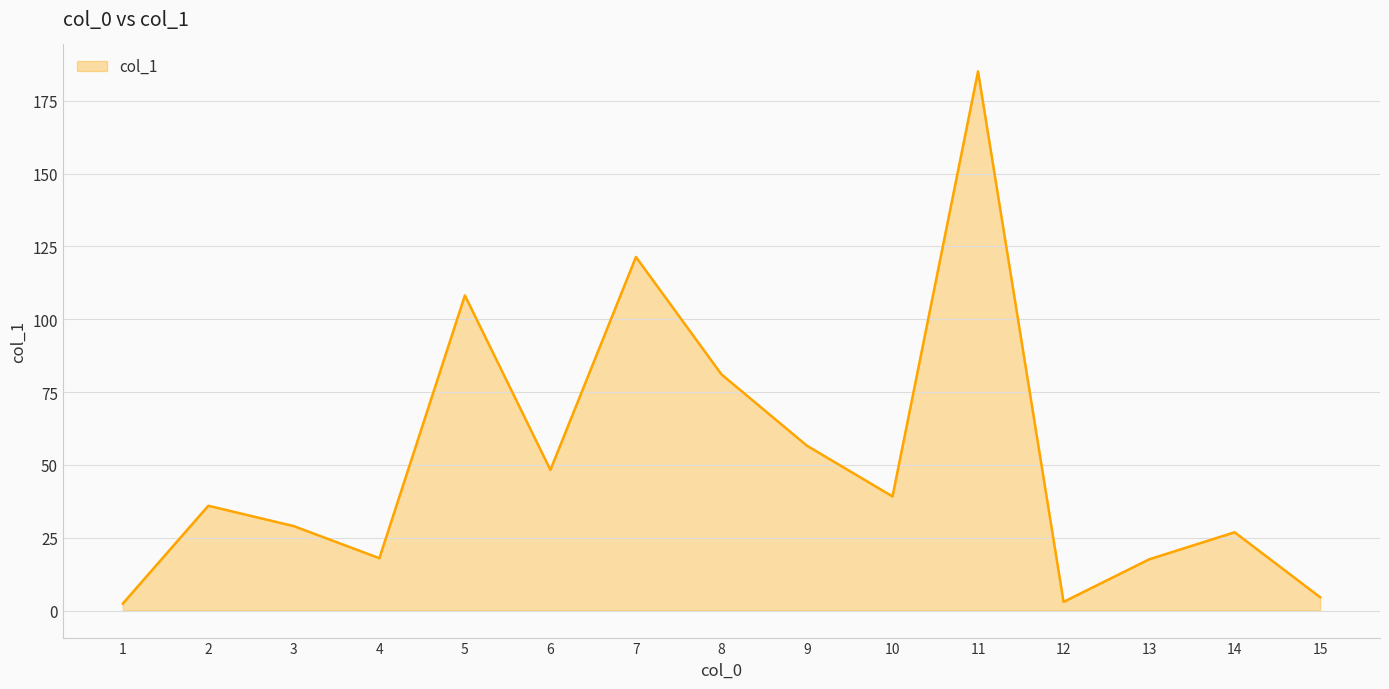

Does the chart have visible grid lines?

Yes